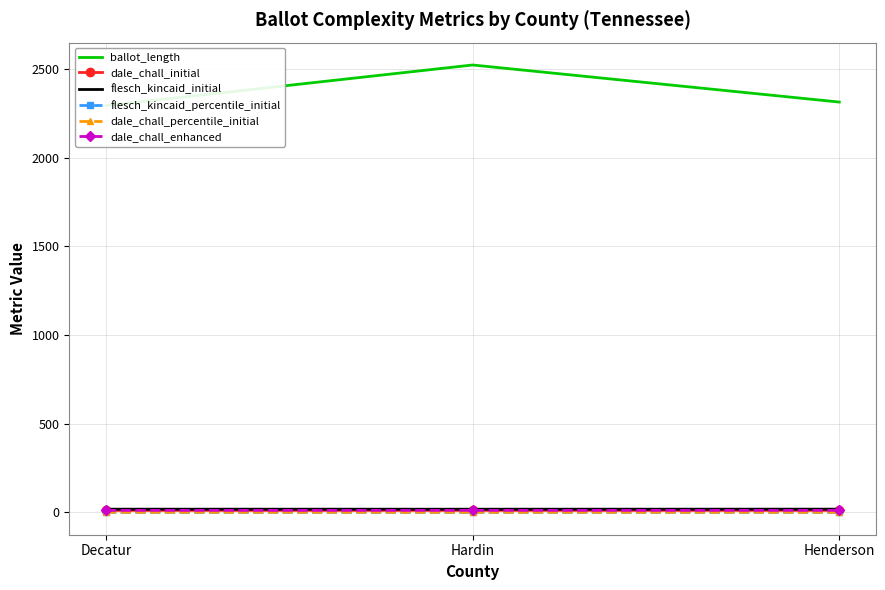

How many data points does each series have?

3